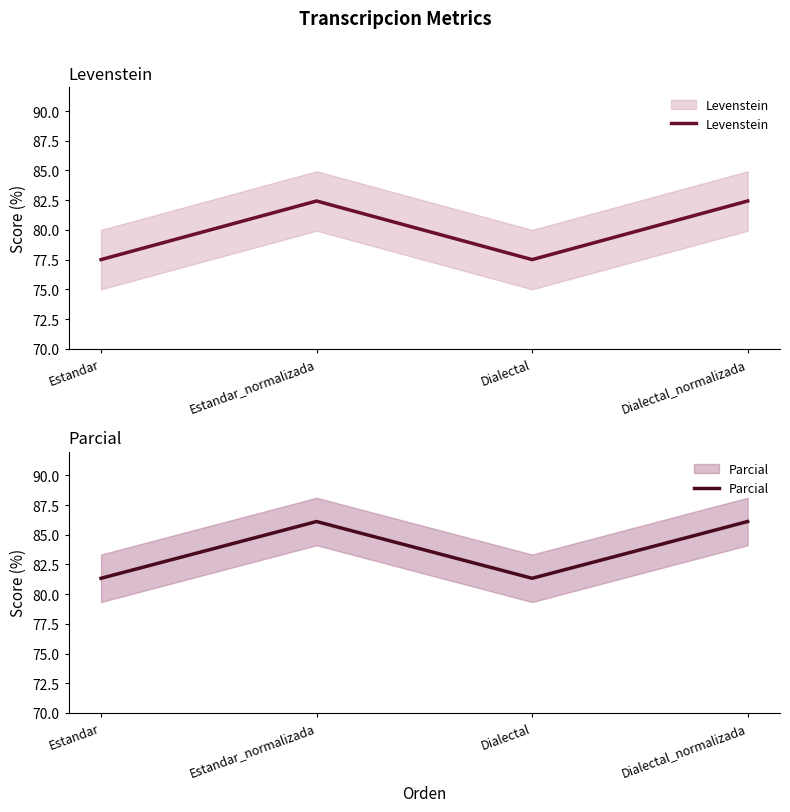

Which category has the highest value in the Parcial series?

Estandar_normalizada